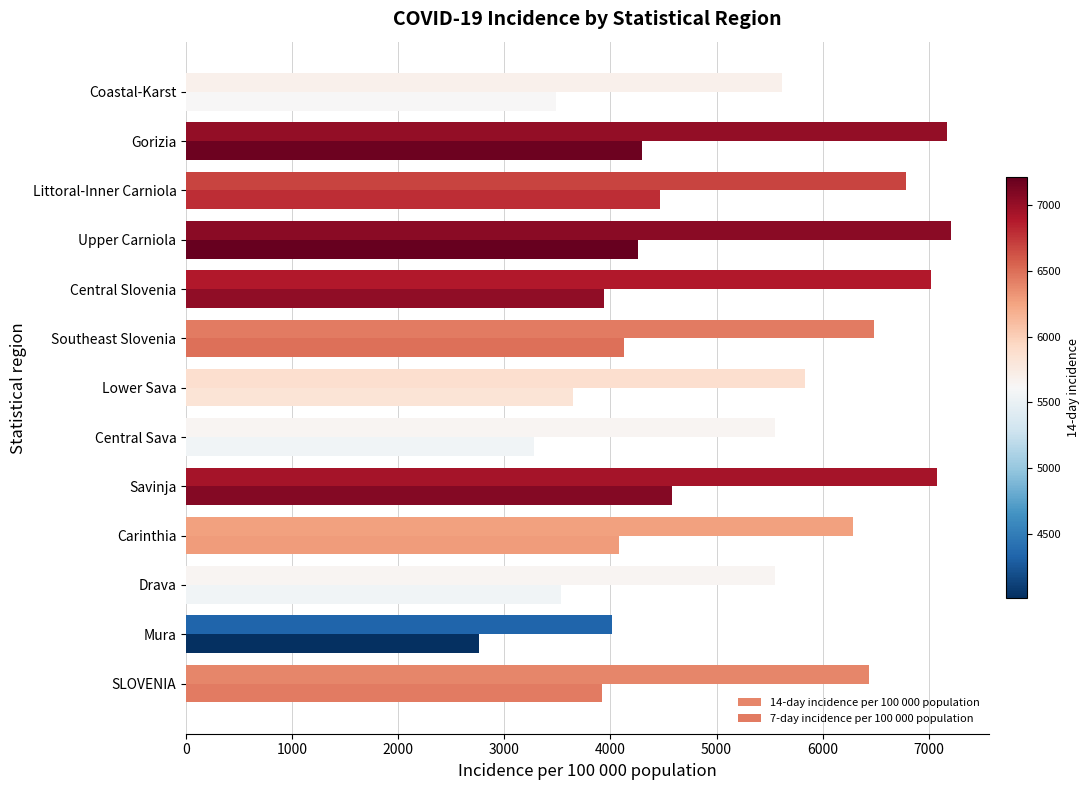

What is the greatest value displayed?

7210.9